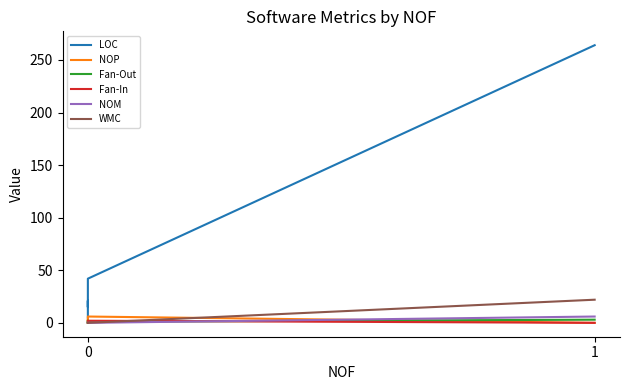

Reading left to right, transcribe all the data shown in this chart.

LOC: 5	21	21	15	42	264
NOP: 0	3	3	2	6	0
Fan-Out: 0	2	0	1	1	3
Fan-In: 0	1	2	2	2	0
NOM: 0	0	0	0	0	6
WMC: 0	0	0	0	0	22